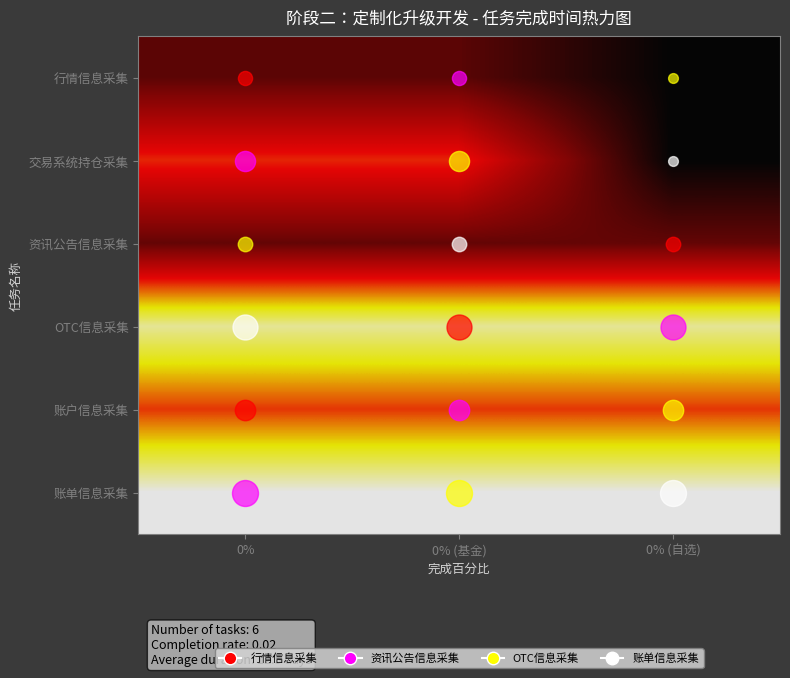

What is the total value across all series at 0% (基金)?

3.4